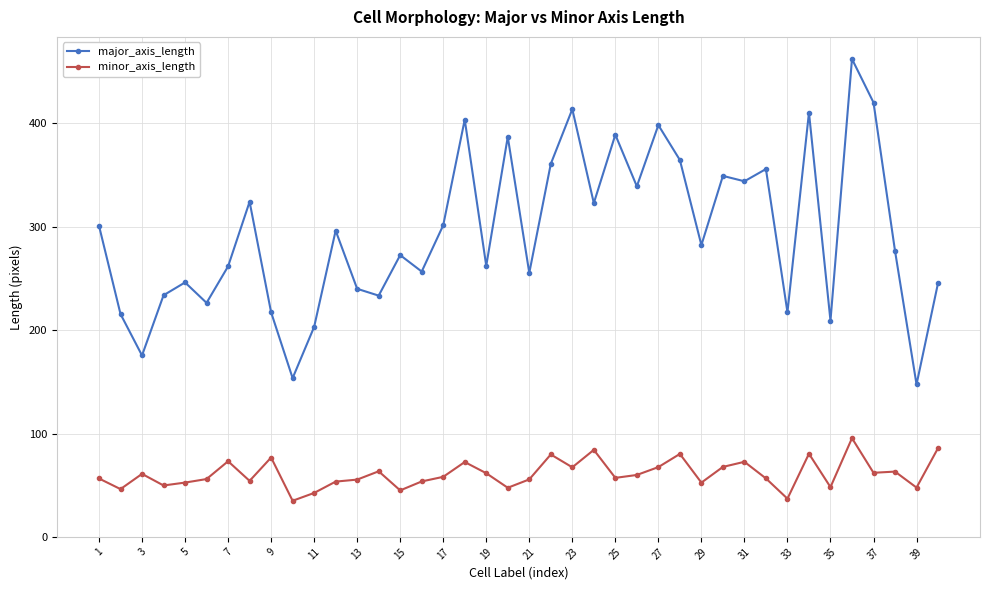

What is the value of the major_axis_length point at the 7th from the left?

261.7